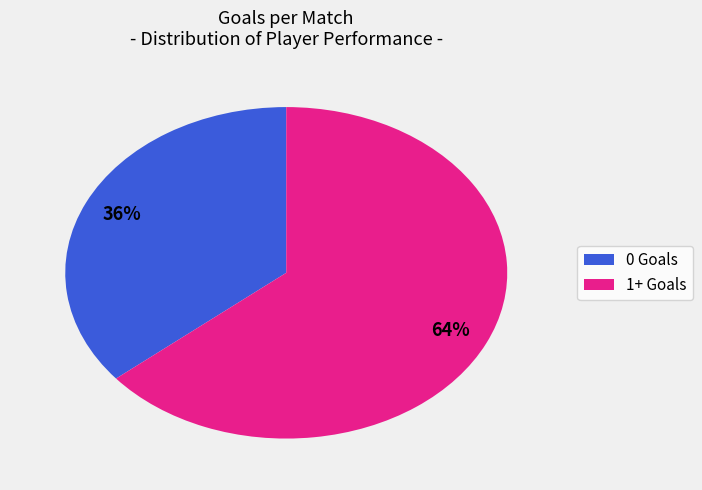

Combined, do 0 Goals and 1+ Goals account for over 50%?

Yes